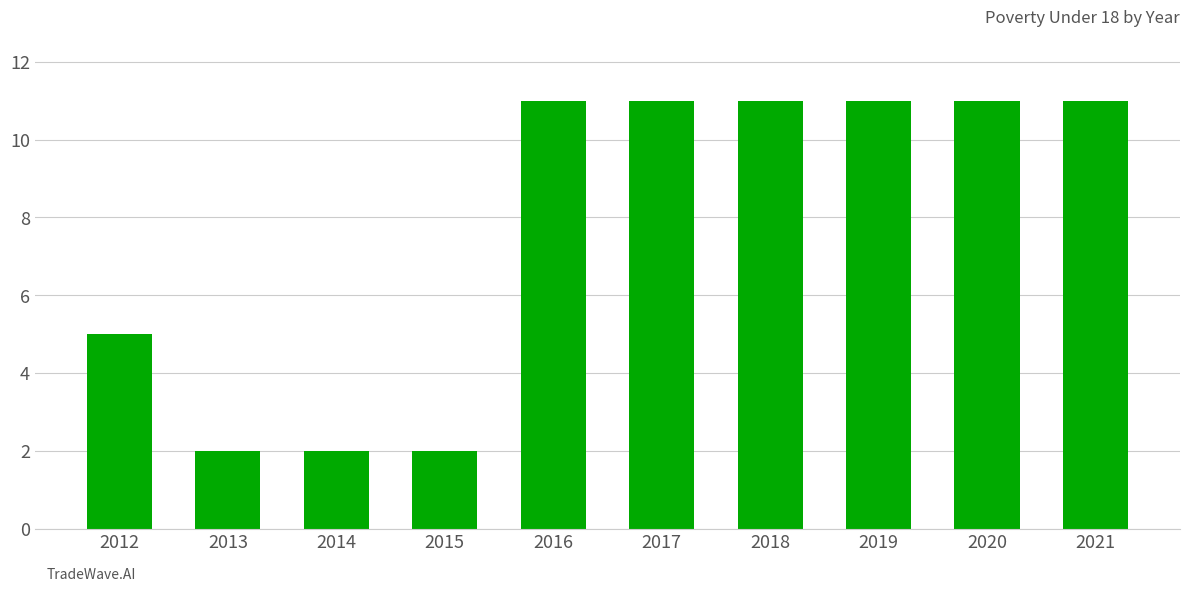

Approximately how many times larger is the value at 2015 compared to 2014?

1.0